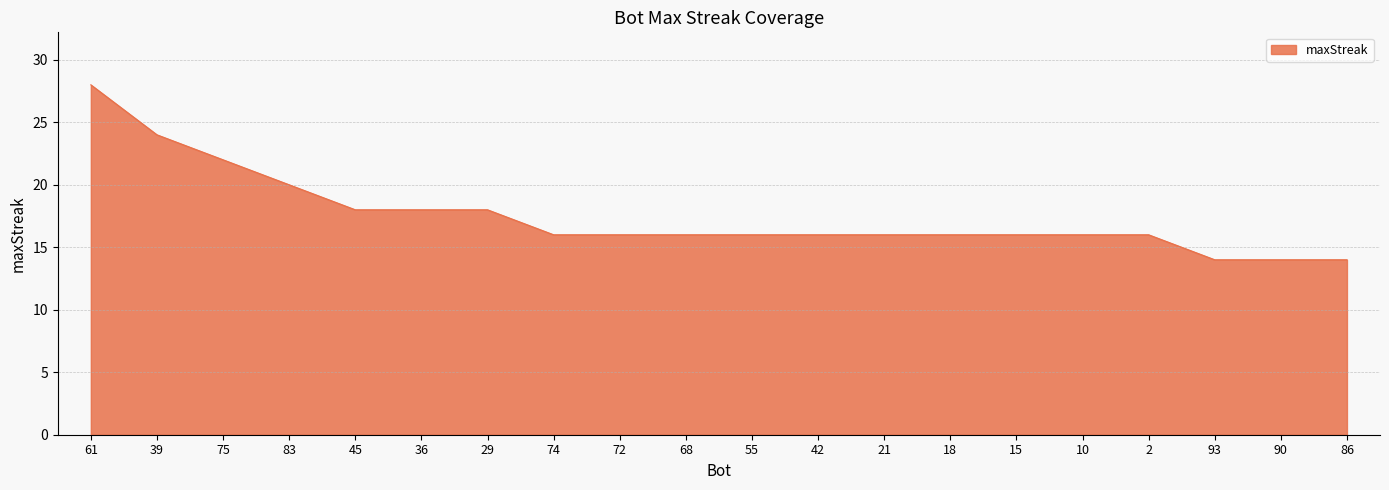

What position from the right is 86?

1